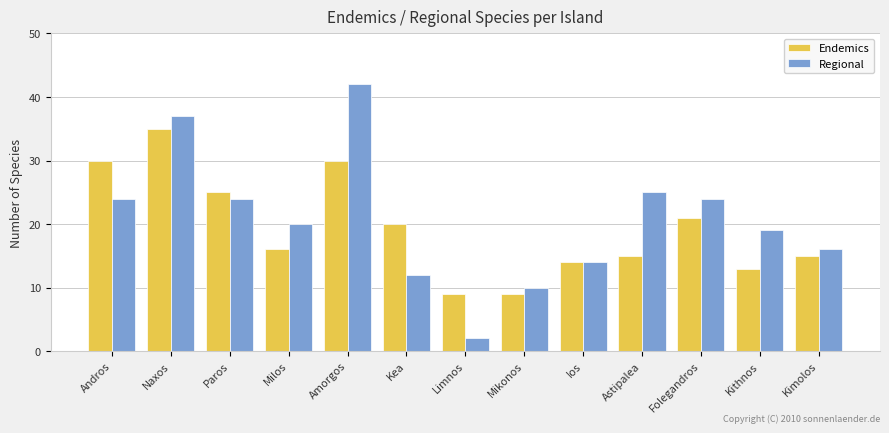

Reading left to right, what are all the values shown in this chart?

Endemics: 30	35	25	16	30	20	9	9	14	15	21	13	15
Regional: 24	37	24	20	42	12	2	10	14	25	24	19	16